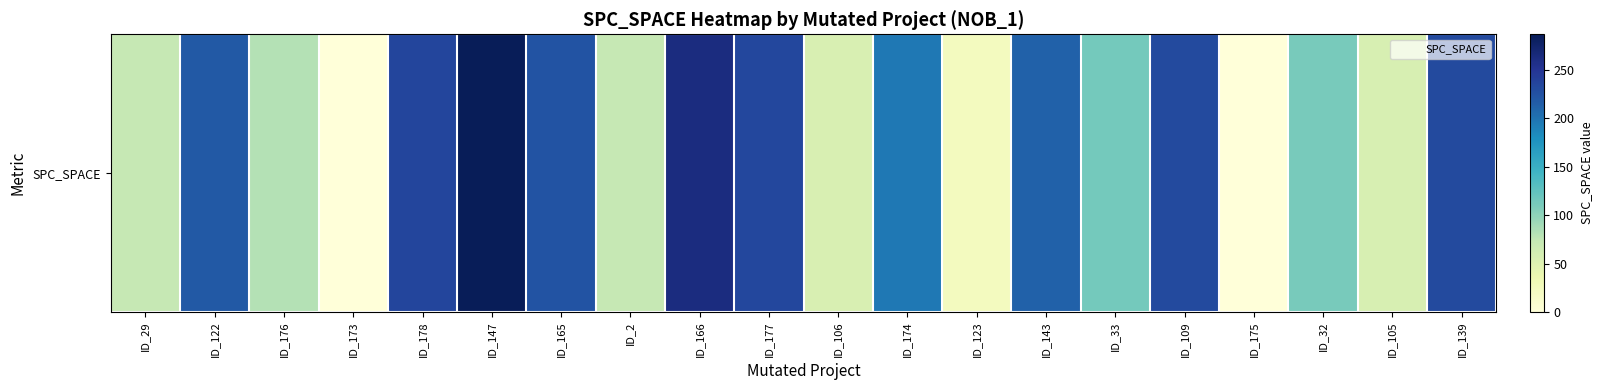

What is the average value?

146